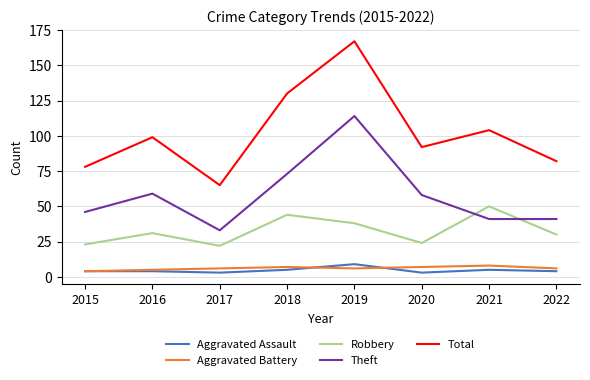

Where is the first local maximum for Total?

2016